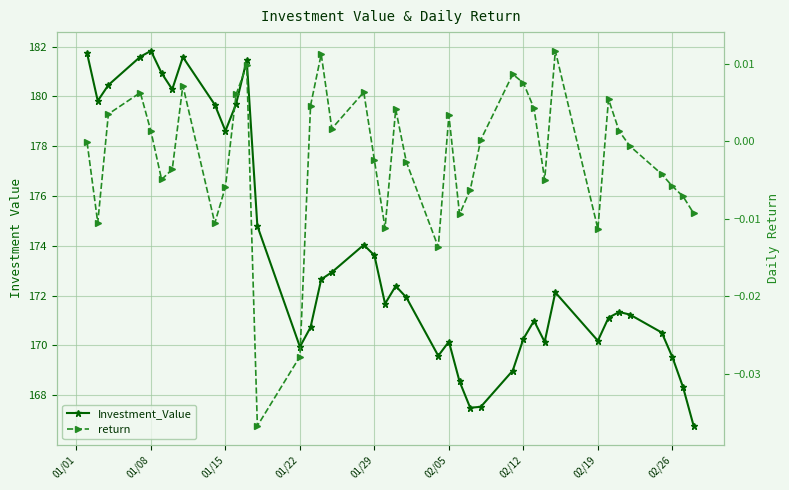

Is the value of return at 01/08 greater than the value of Investment_Value at 16?

No